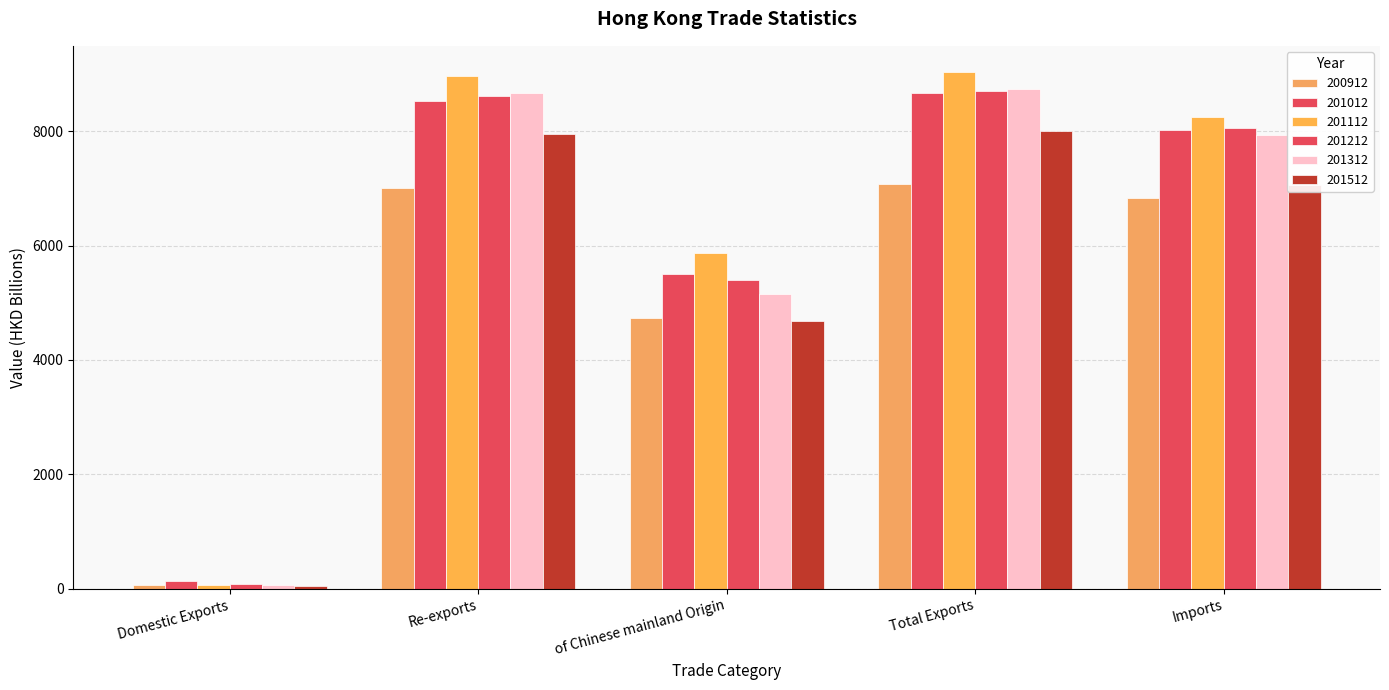

How many bars are there in total?

30